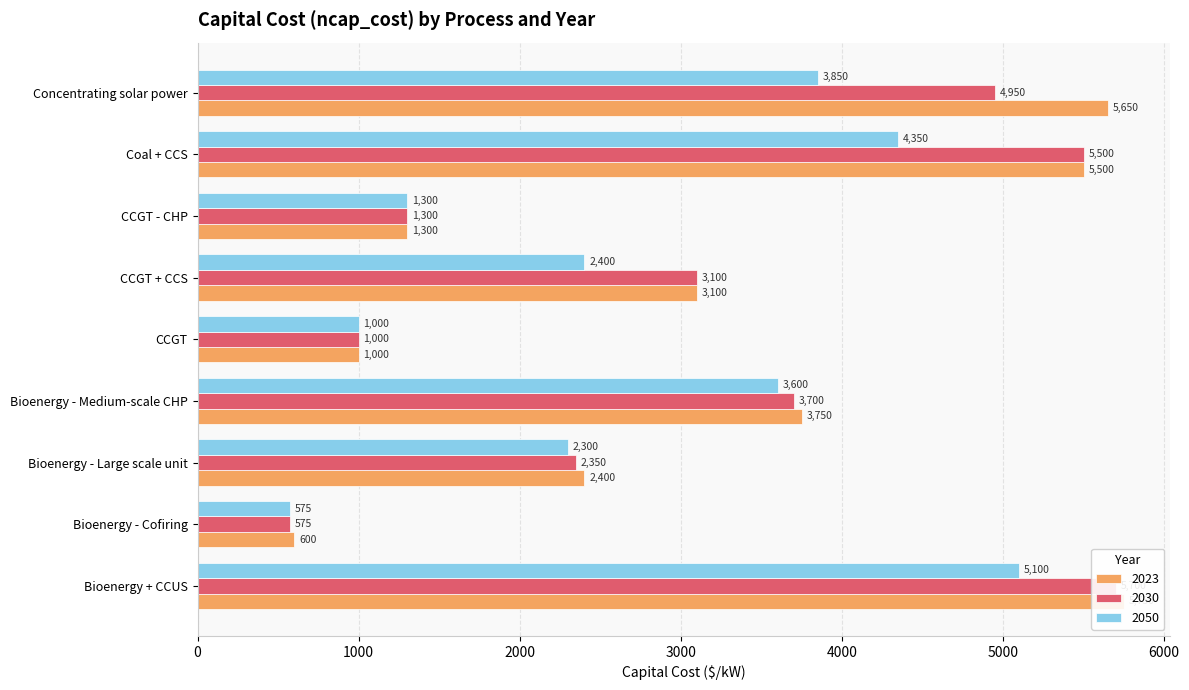

What is the total value across all series at CCGT + CCS?

8600